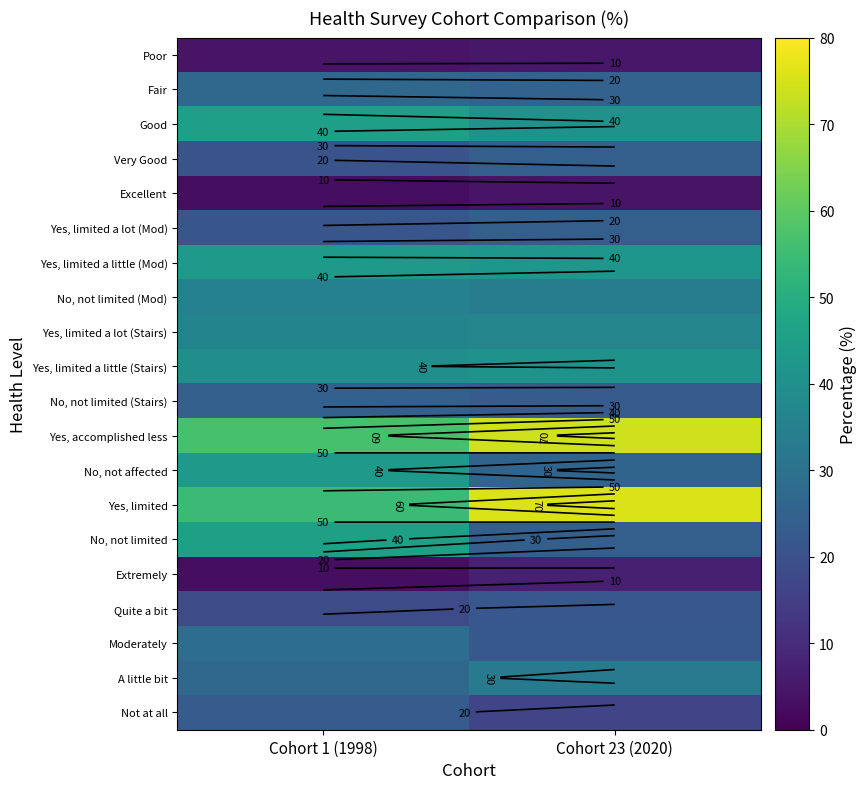

At which label does Yes, limited a lot (Mod) first exceed 24?

Cohort 23 (2020)